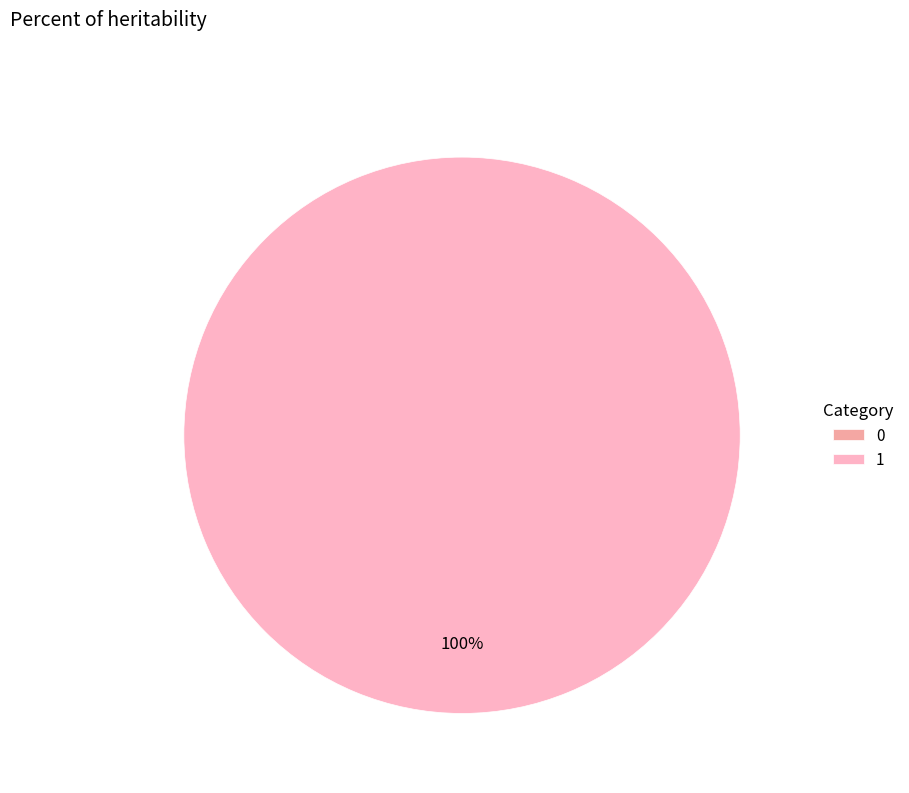

How many slices are in this pie chart?

2